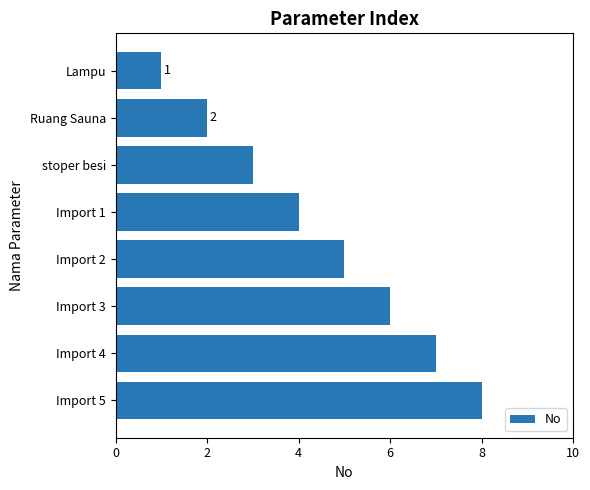

Rank the categories by value from lowest to highest.

Lampu, Ruang Sauna, stoper besi, Import 1, Import 2, Import 3, Import 4, Import 5